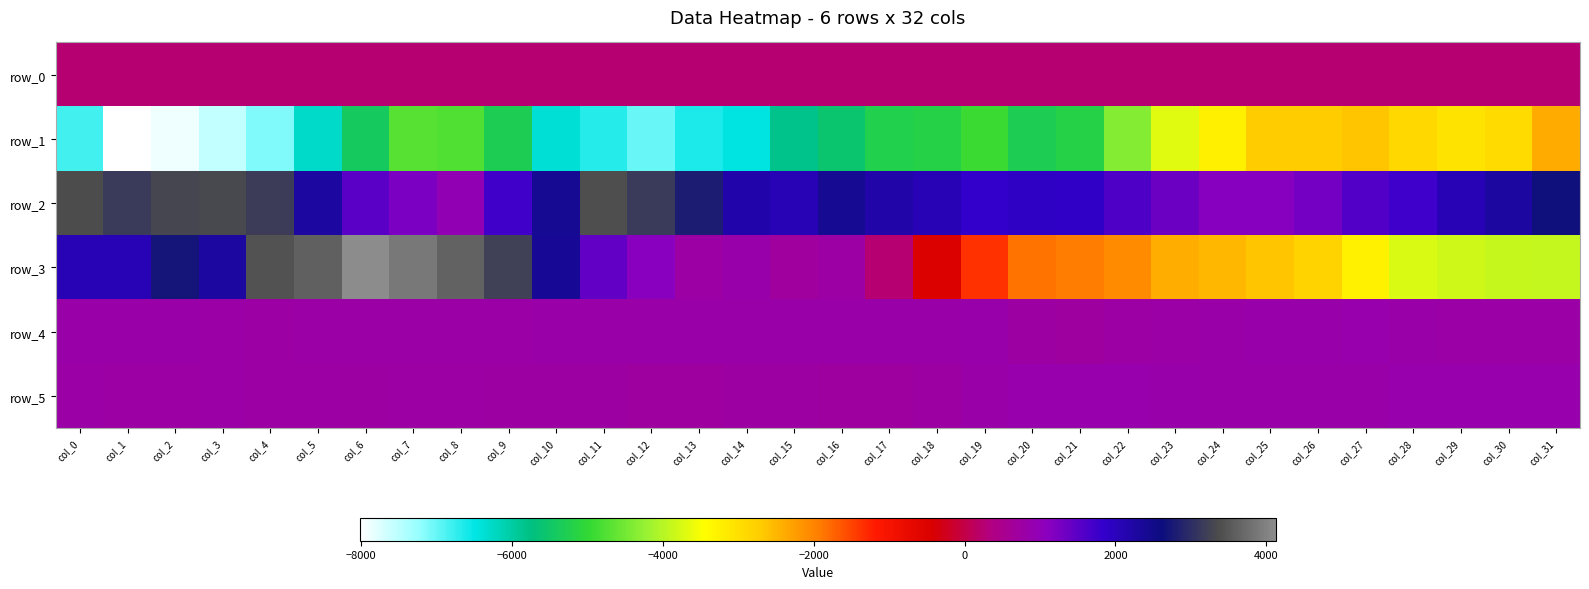

What is the minimum value for row_3?

-3911.0